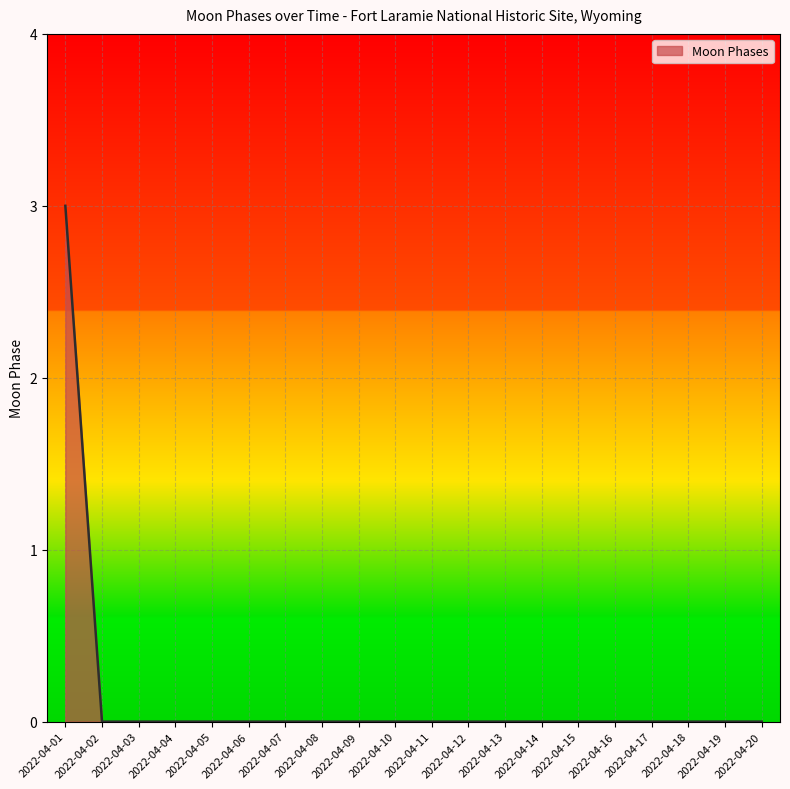

True or false: the data shows 0 at 2022-04-05.

True